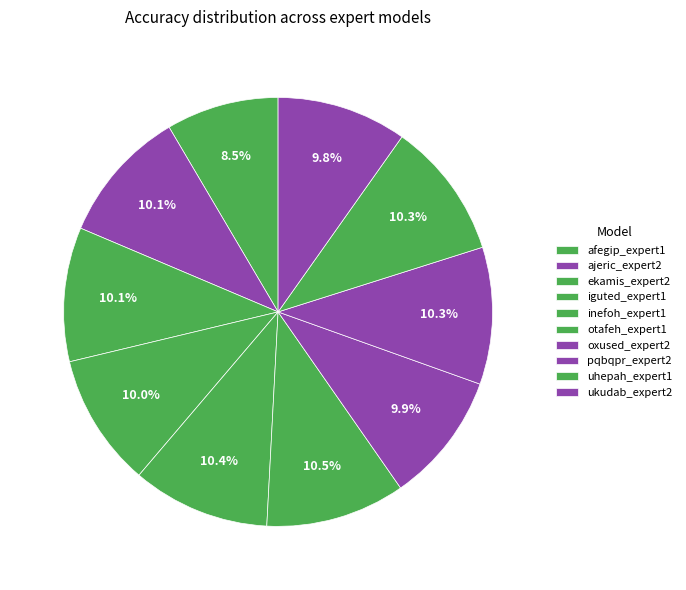

To the nearest percent, what portion does ukudab_expert2 represent?

10%